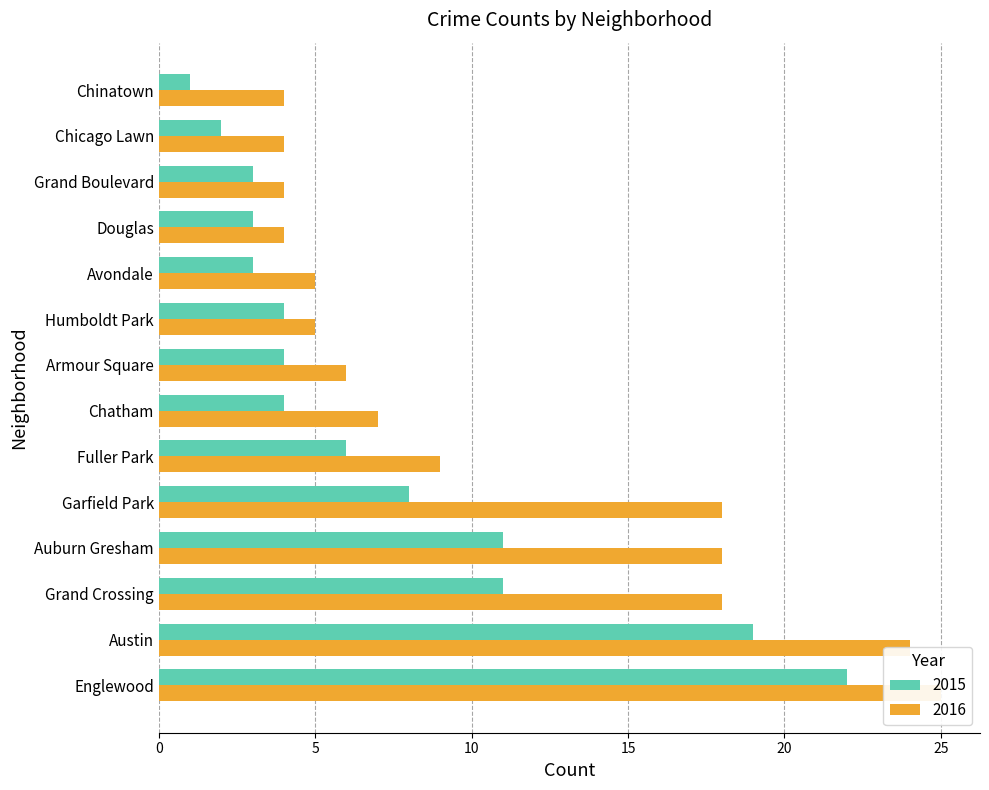

True or false: 2015 has a value of 3 at Grand Boulevard.

True